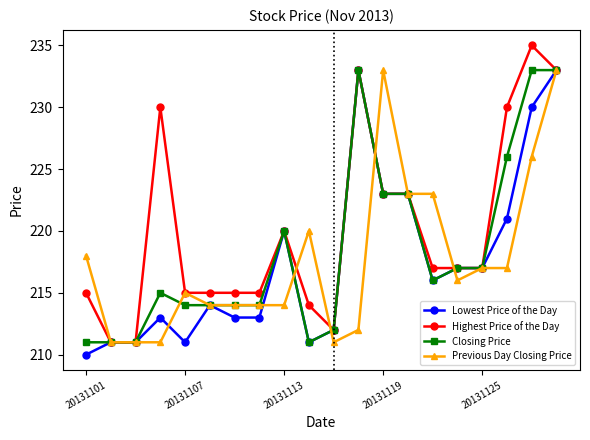

Reading left to right, extract all data points from this chart.

Lowest Price of the Day: 210	211	211	213	211	214	213	213	220	211	212	233	223	223	216	217	217	221	230	233
Highest Price of the Day: 215	211	211	230	215	215	215	215	220	214	212	233	223	223	217	217	217	230	235	233
Closing Price: 211	211	211	215	214	214	214	214	220	211	212	233	223	223	216	217	217	226	233	233
Previous Day Closing Price: 218	211	211	211	215	214	214	214	214	220	211	212	233	223	223	216	217	217	226	233